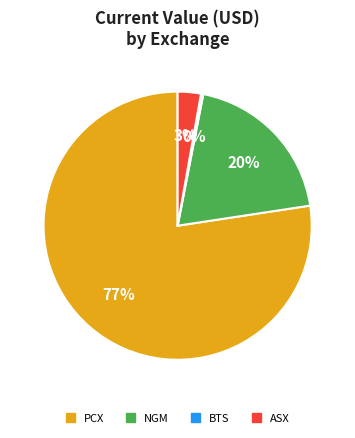

True or false: PCX accounts for 77% of the total.

True